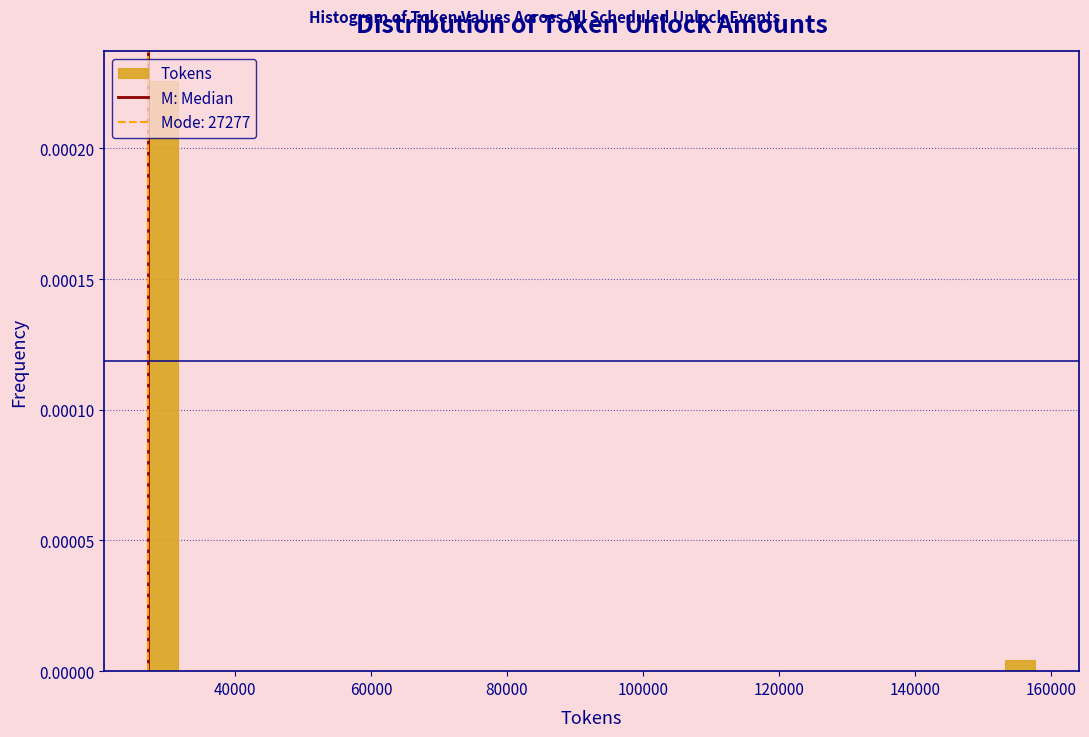

Read against the x-axis, roughly where is the centre of the tallest bar?

30000